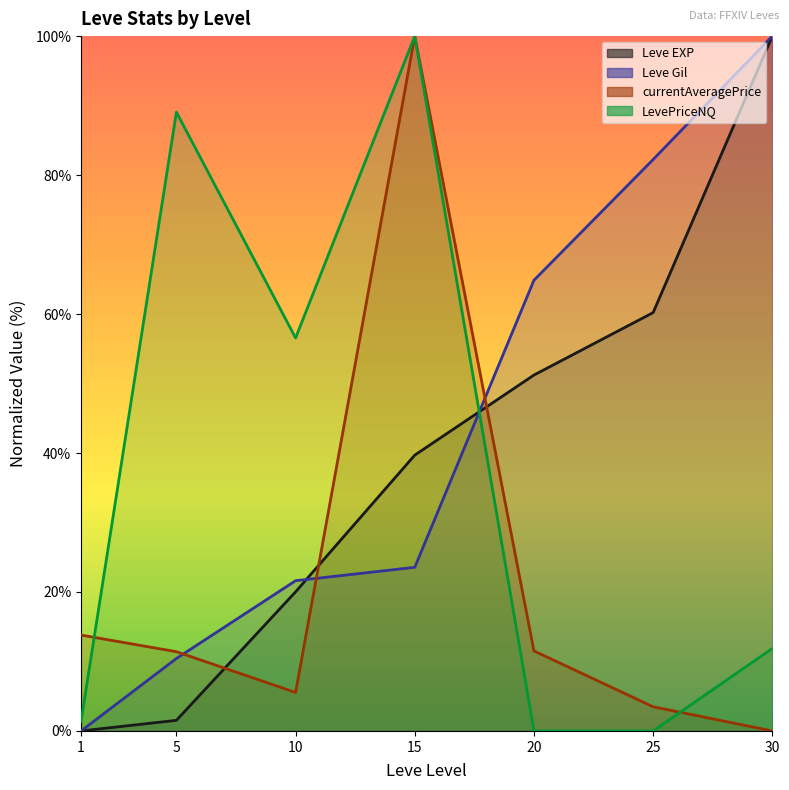

The Leve Gil series shows 8.8 at 15. True or false?

False